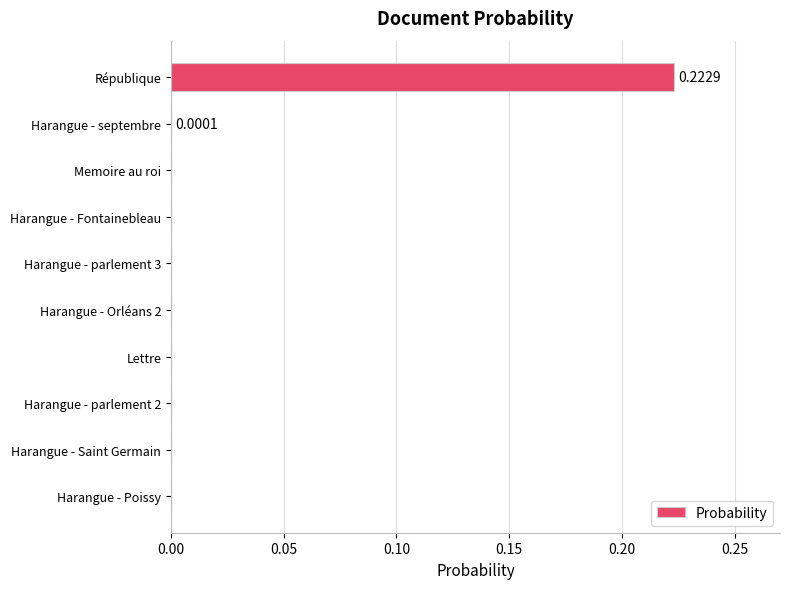

At which category does the chart reach its peak across all series?

République